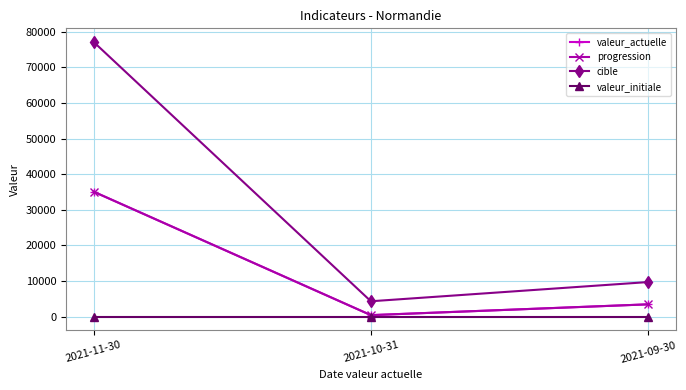

Is the value of valeur_initiale at 2021-09-30 greater than the value of progression at 2021-11-30?

No